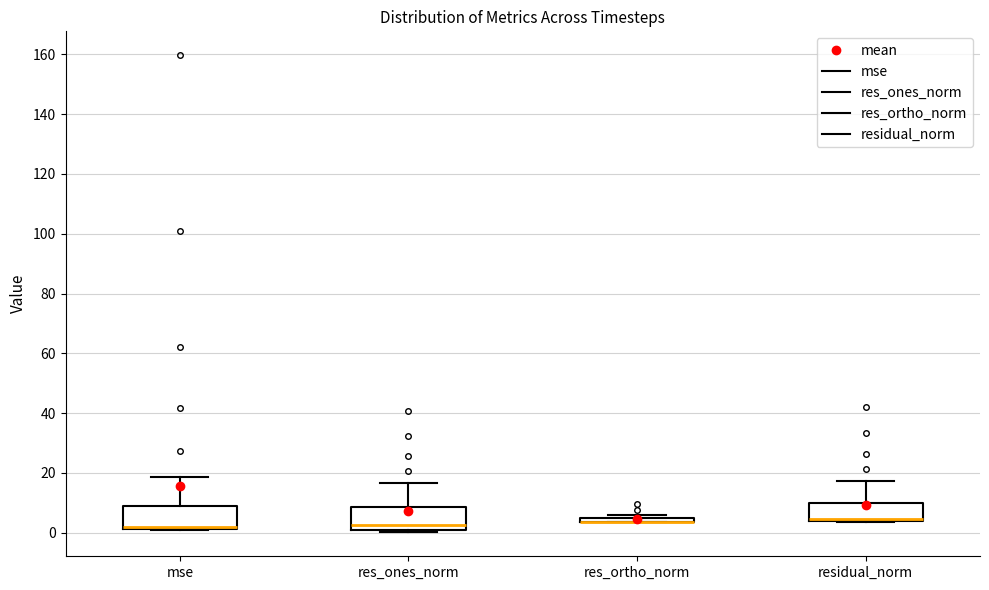

Where is the upper edge of the box for mse on the y-axis? The values are not printed on the chart, so give them approximately, as read against the axis.

8